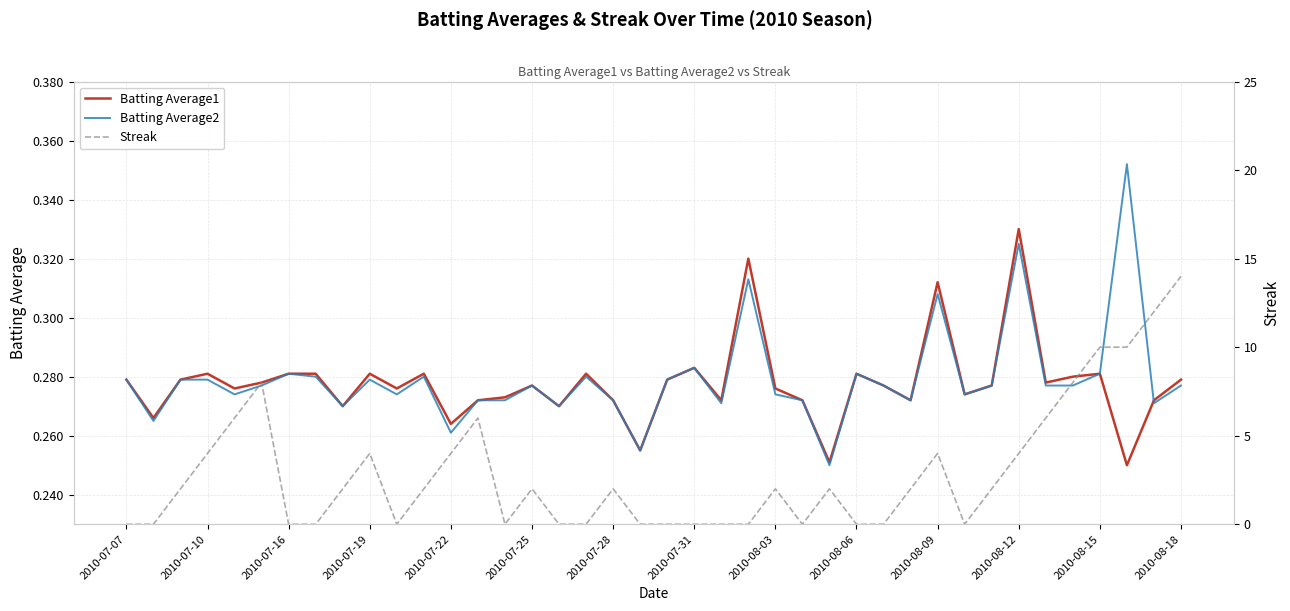

The value of Batting Average2 at 2010-08-06 is 0.4. True or false?

False